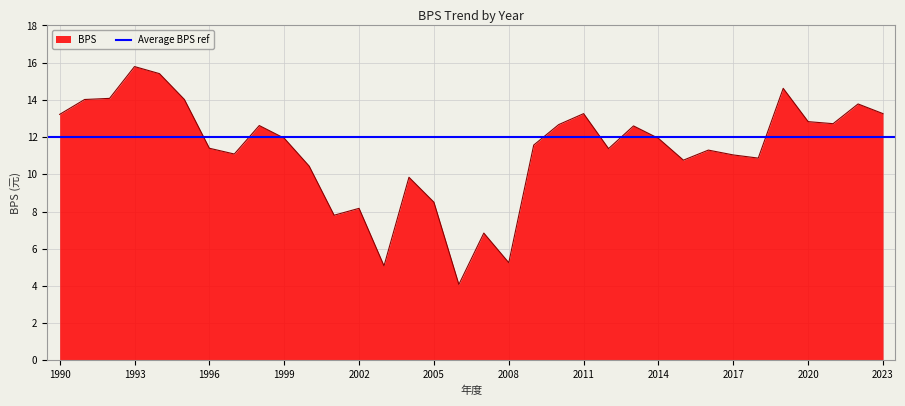

What is the value of the 13th point from the left?

8.2